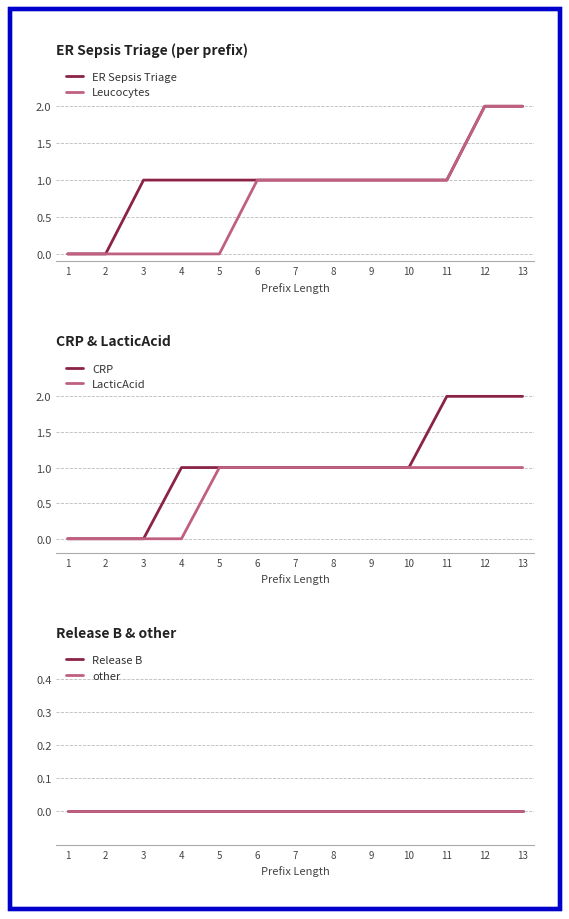

True or false: LacticAcid and ER Sepsis Triage cross at least once.

False